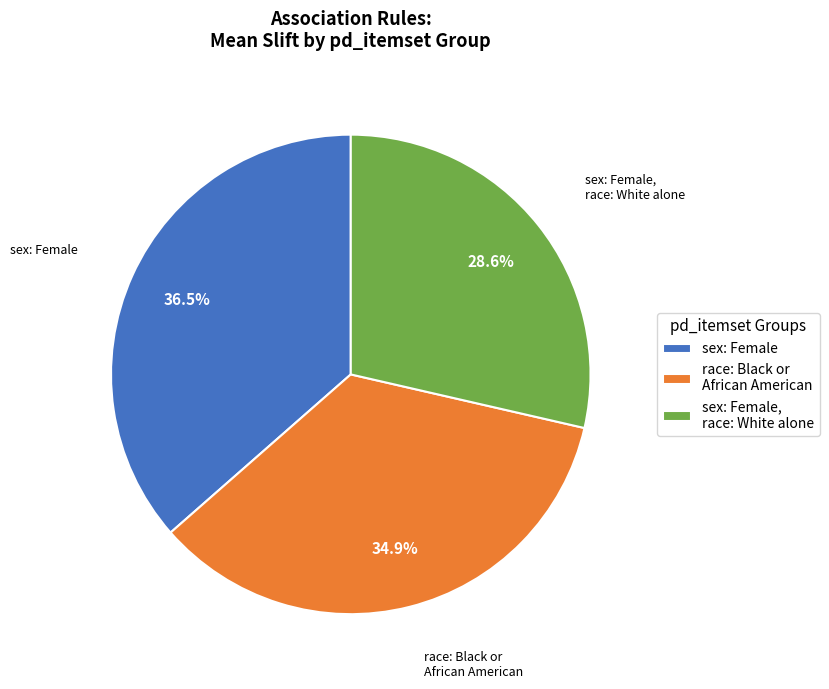

Between sex: Female and race: Black or African American, which is larger?

sex: Female